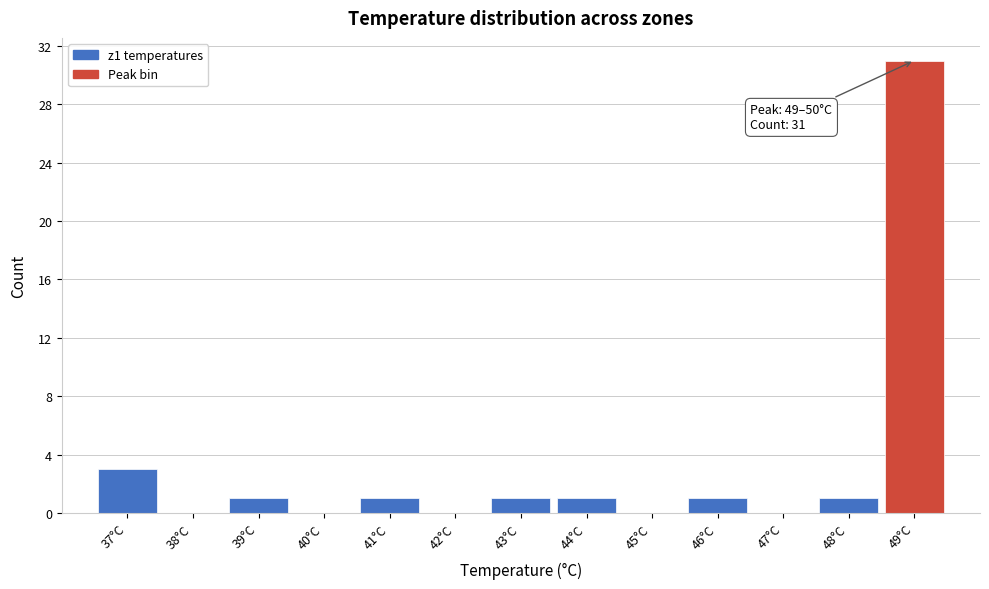

Reading right to left, what are all the values shown in this chart?

49°C=31	48°C=1	47°C=0	46°C=1	45°C=0	44°C=1	43°C=1	42°C=0	41°C=1	40°C=0	39°C=1	38°C=0	37°C=3